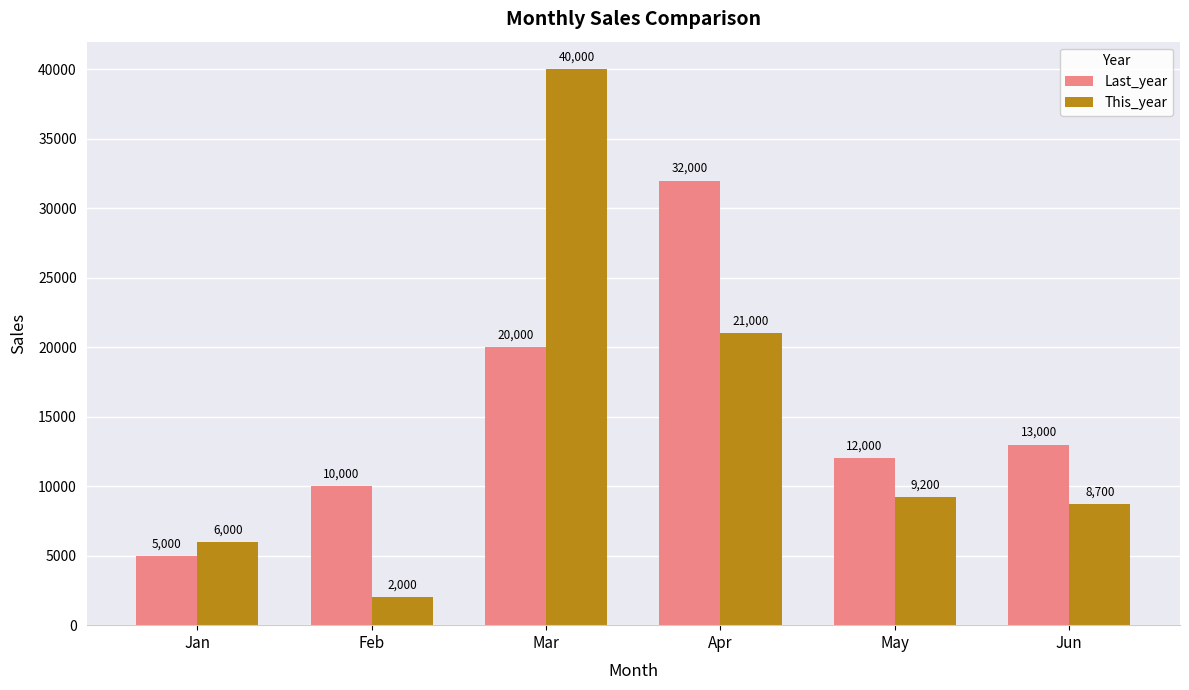

List the series in order of their peak value, highest first.

This_year, Last_year